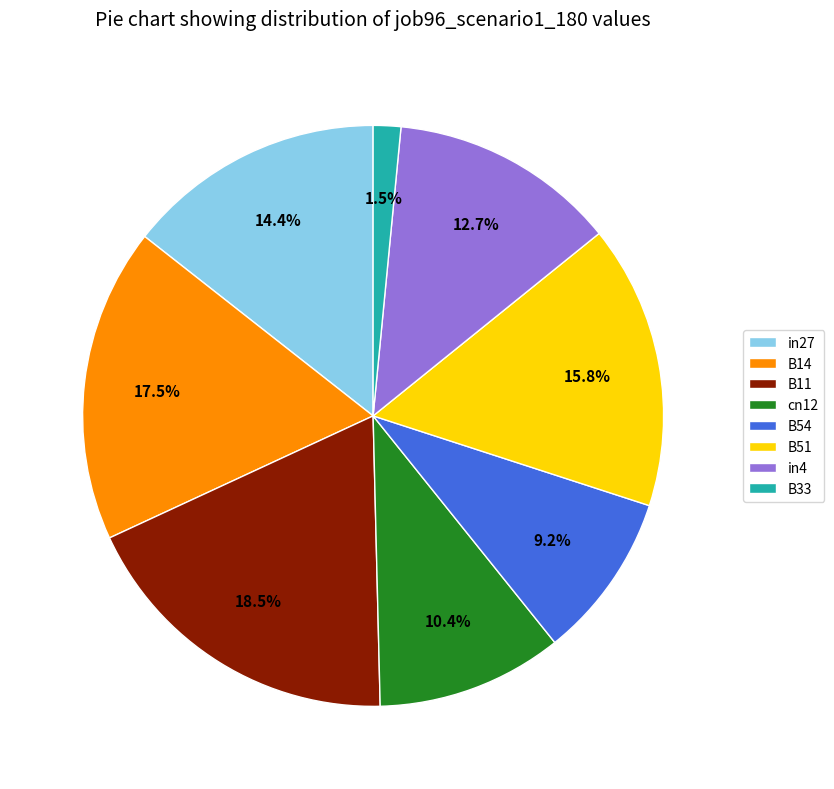

Which category has the smallest portion of the pie?

B33